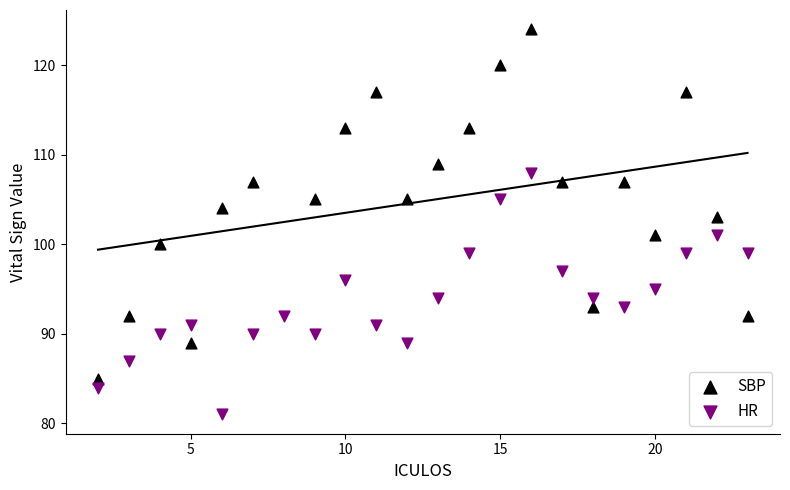

Which series contains the lowest Y value?

HR